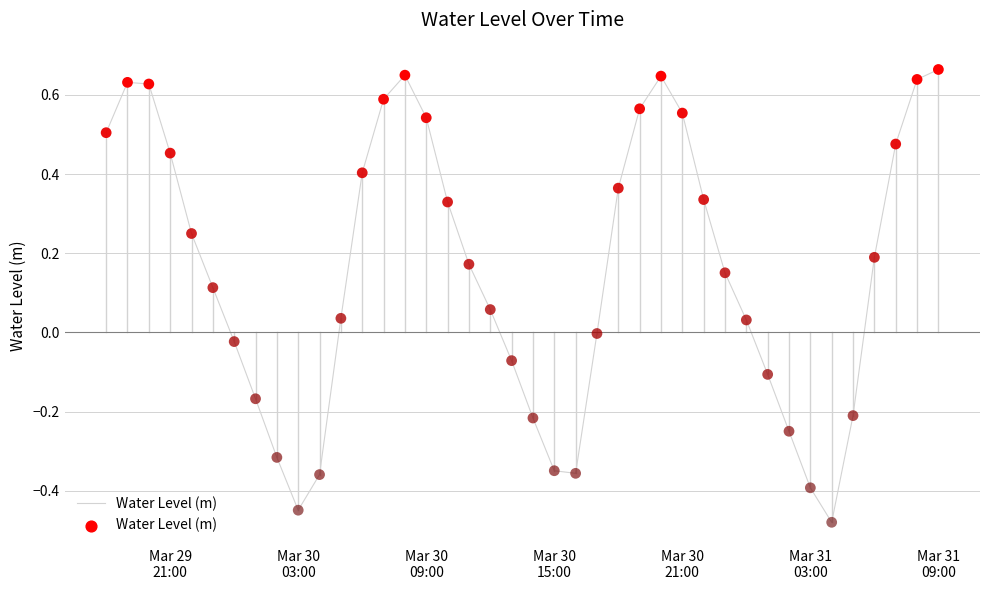

What is the difference between the maximum and minimum values?

1.1